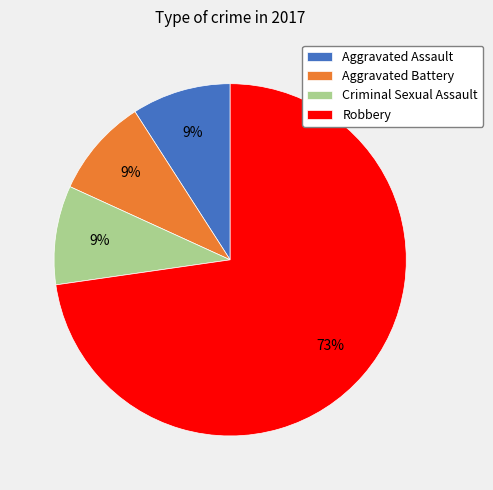

Is the sum of Criminal Sexual Assault and Aggravated Battery greater than half?

No